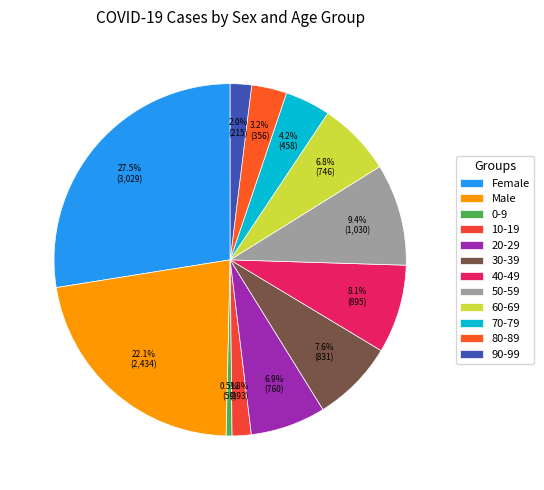

To the nearest percent, what portion does Male represent?

22%